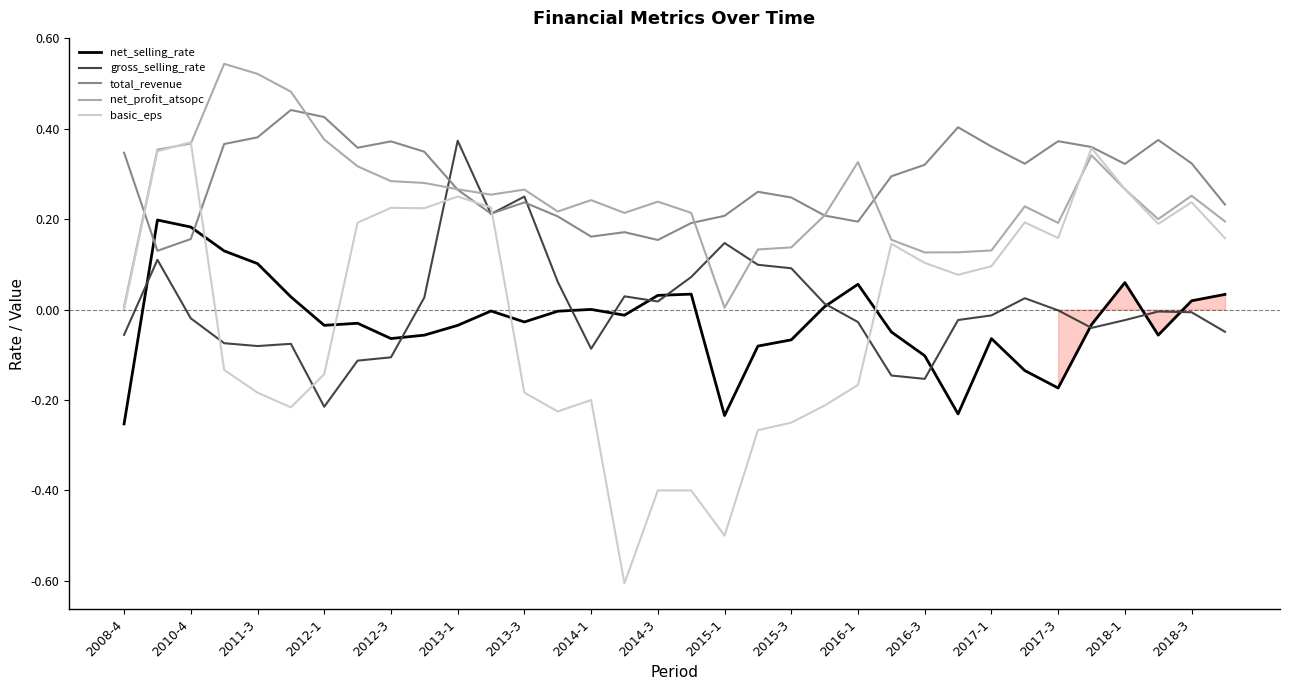

Which series has the widest spread of values?

basic_eps